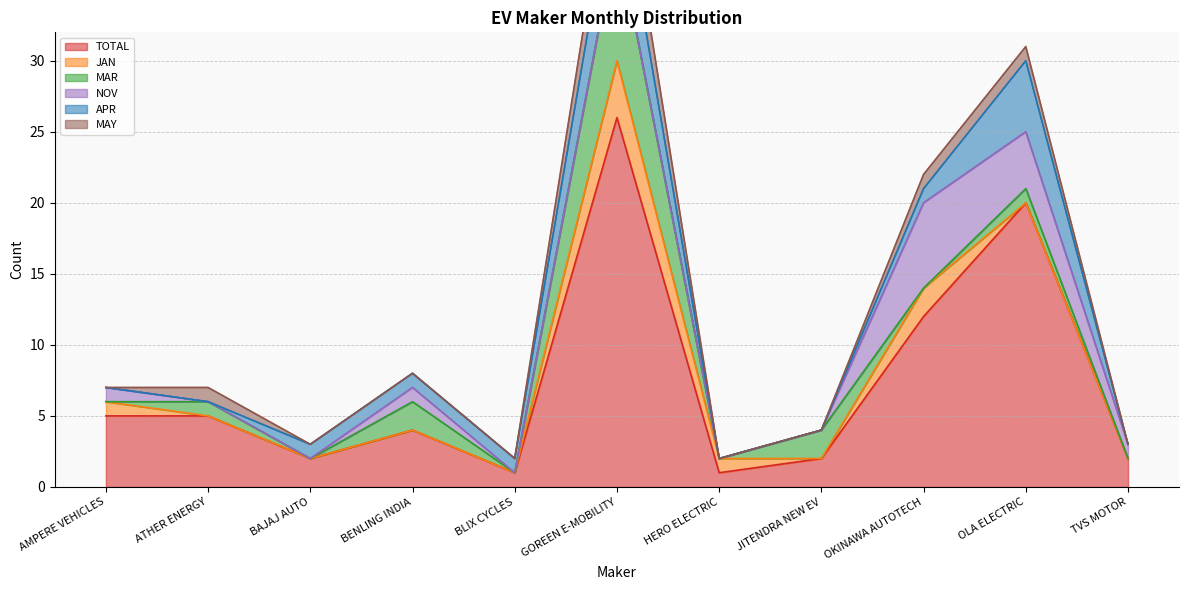

How many distinct data groups are displayed?

6